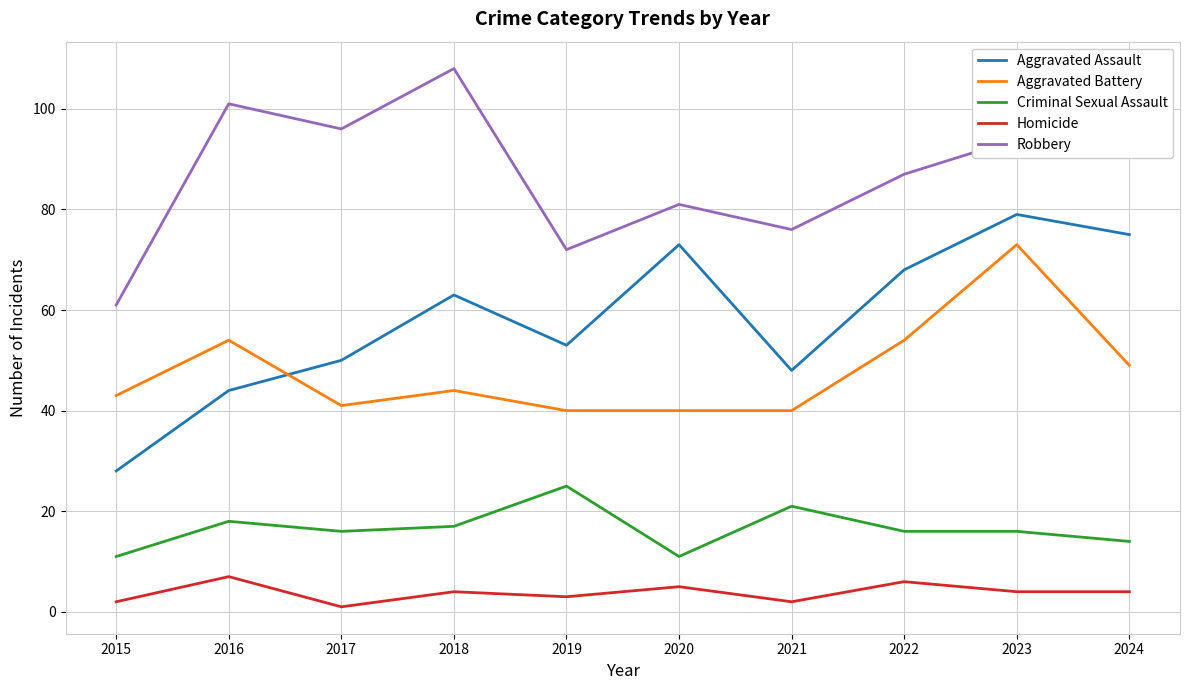

Rank the series by their maximum value, from highest to lowest.

Robbery, Aggravated Assault, Aggravated Battery, Criminal Sexual Assault, Homicide